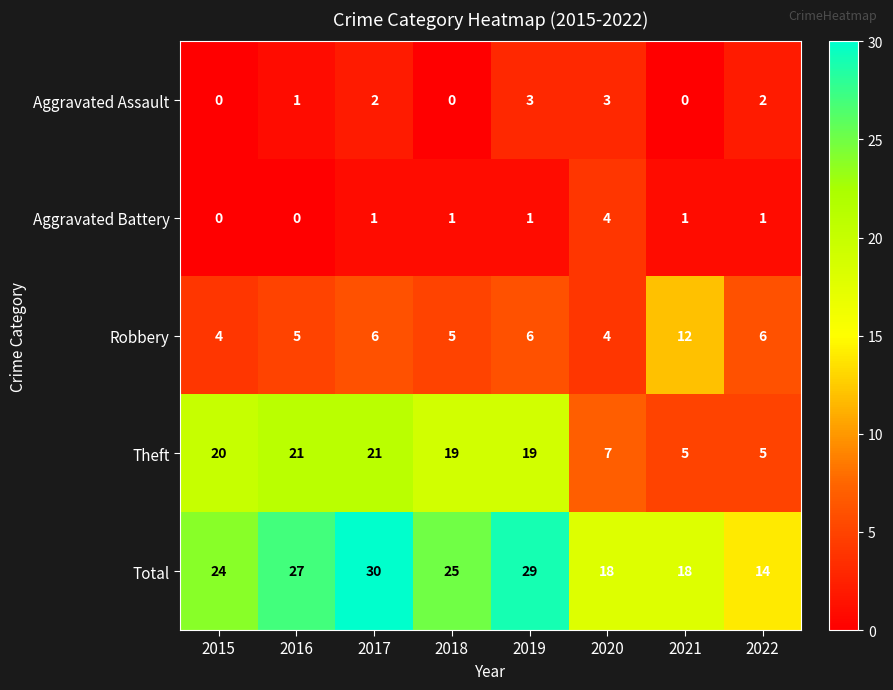

At which label does Aggravated Battery reach its peak?

2020